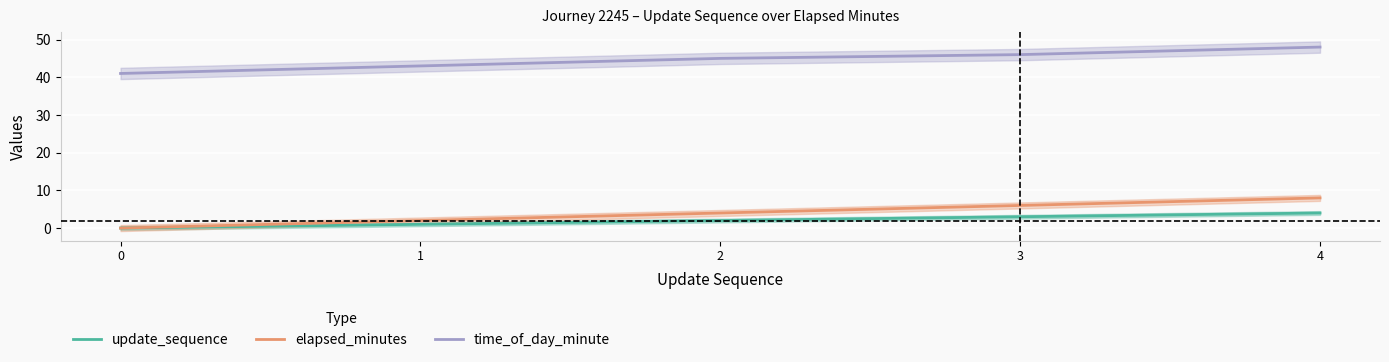

What is the average value of the update_sequence series?

2